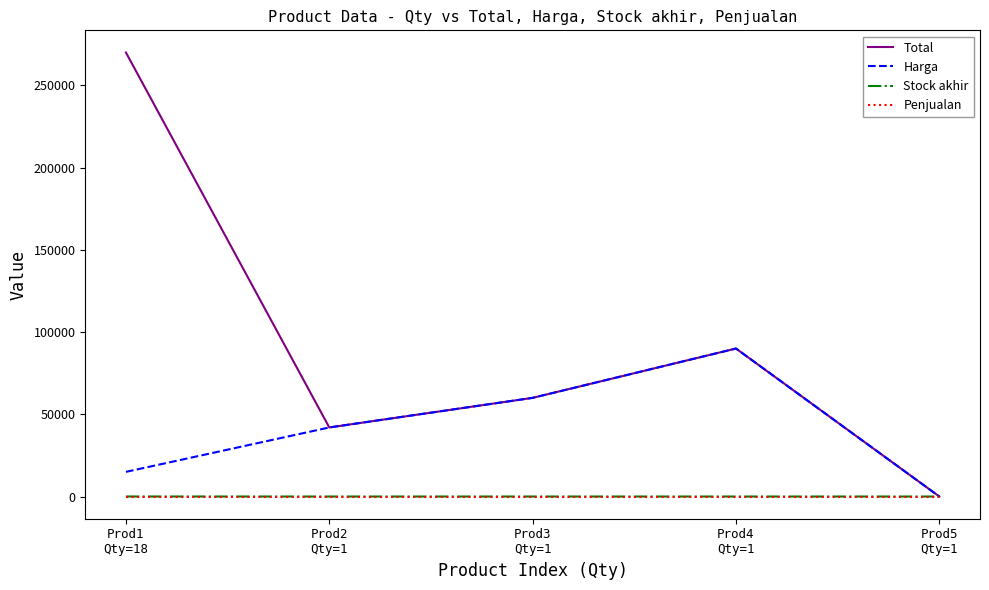

Which series has the largest range (max minus min)?

Total